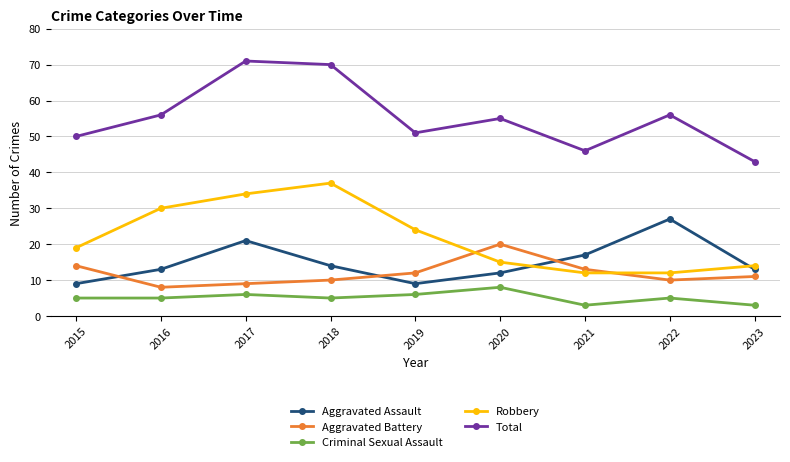

In Robbery, how many points are higher than both neighbors (excluding endpoints)?

1